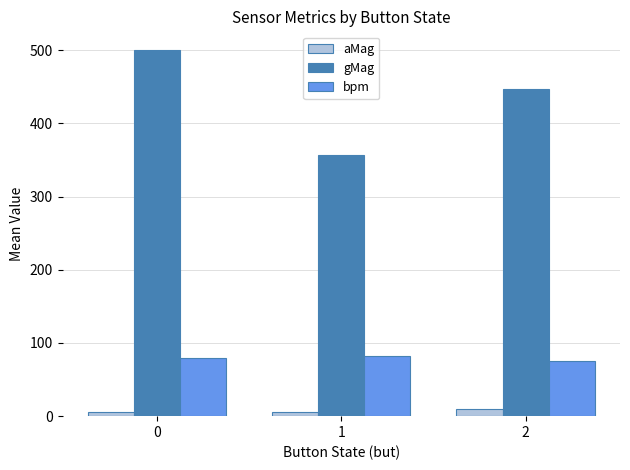

Which series has the largest total across all categories?

gMag